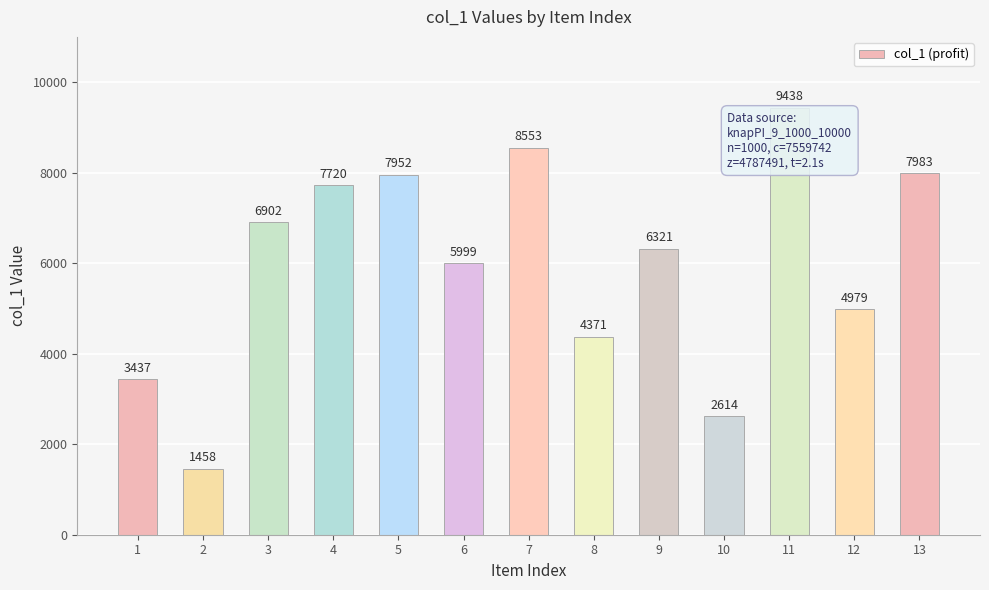

What is the difference between the values at 2 and 6?

4541